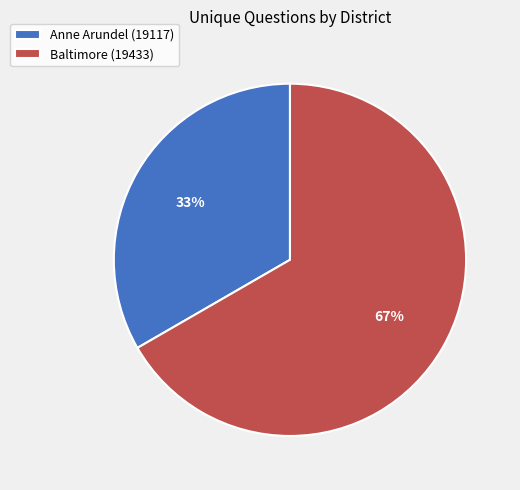

True or false: Baltimore (19433) accounts for 67% of the total.

True